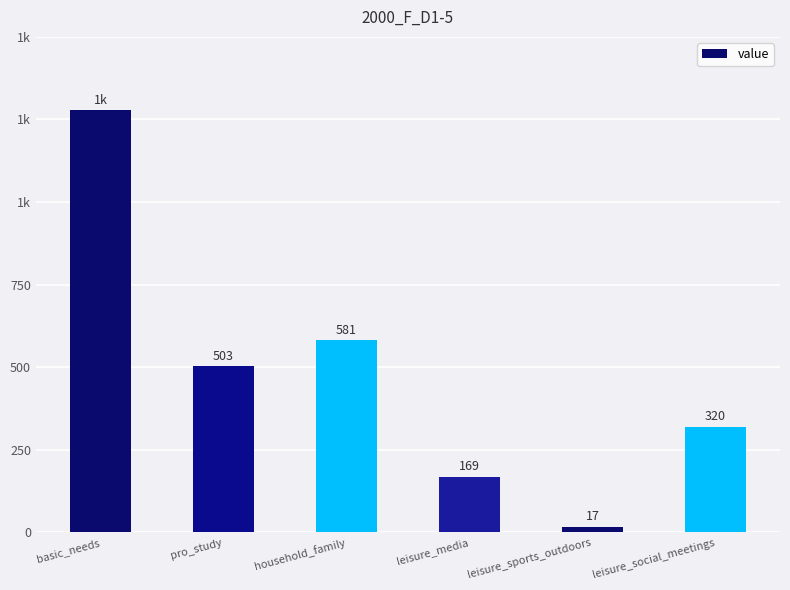

Reading left to right, what are all the values shown in this chart?

1278.2	503.3	581.2	169.2	17.5	319.9